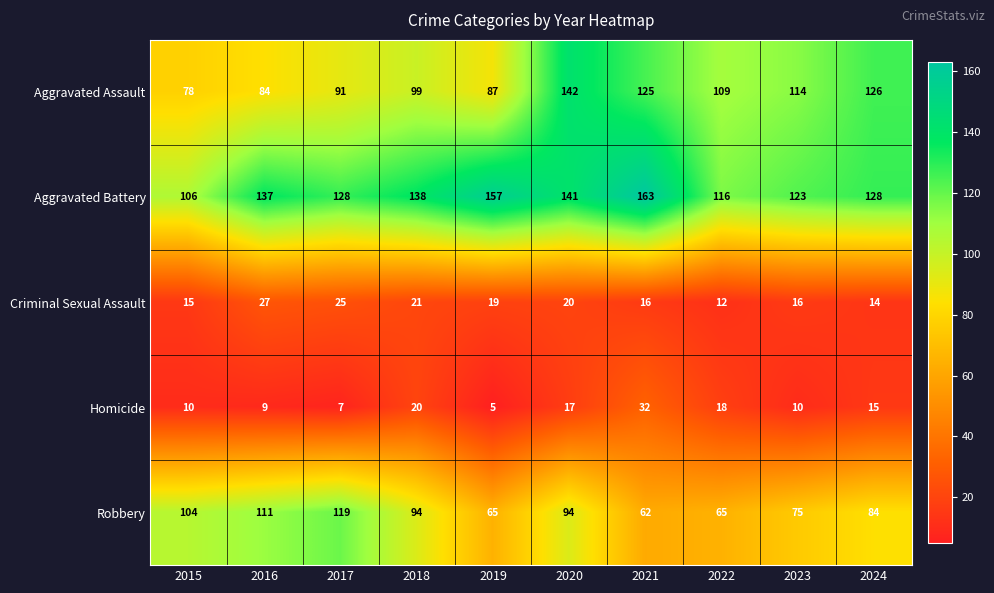

What is the sum of all Aggravated Assault values?

1055